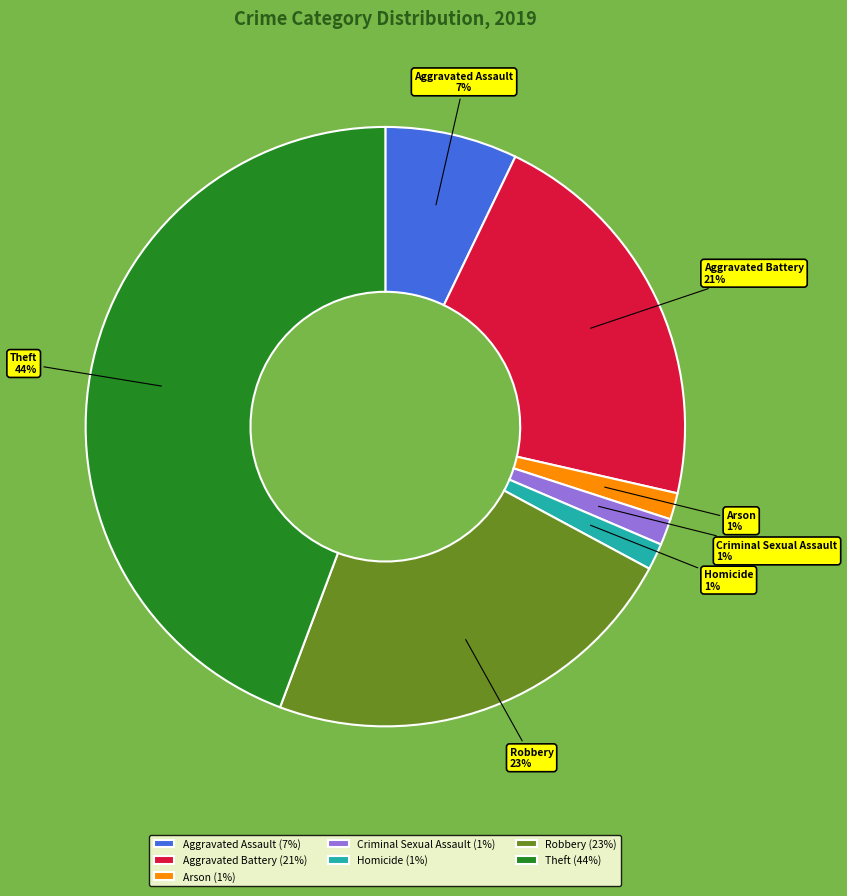

To the nearest percent, what is the difference between the Robbery and Aggravated Assault slice percentages?

16%